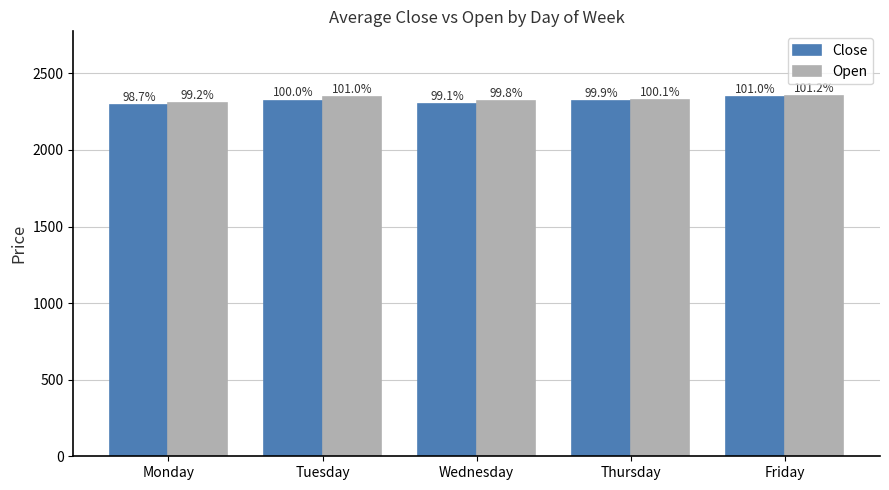

How many bars are there in total?

10